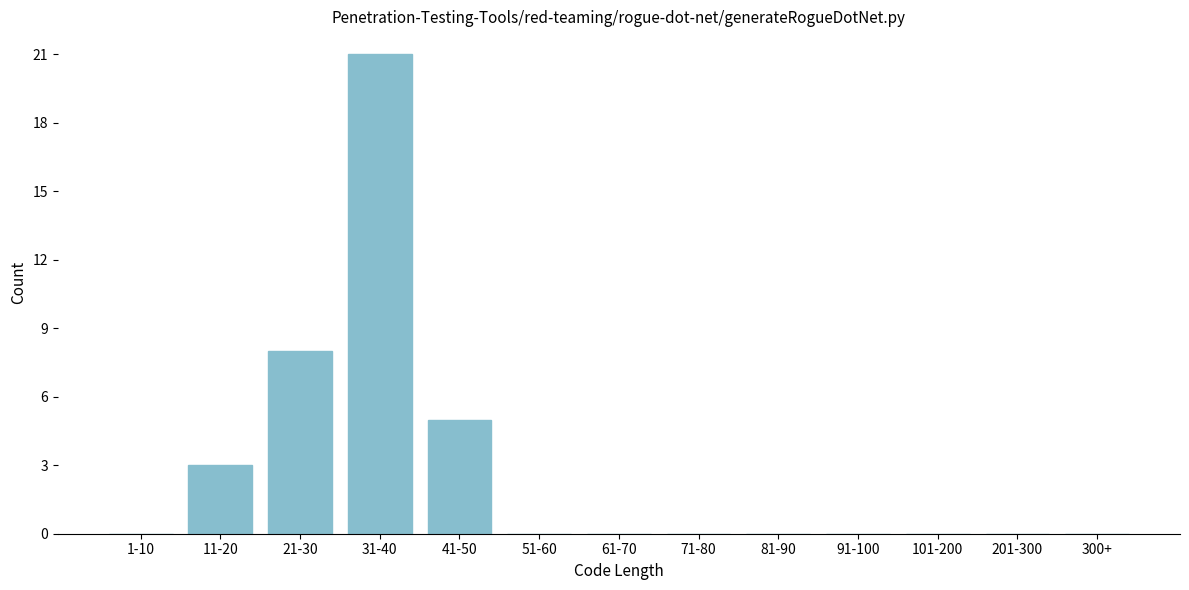

Reading left to right, transcribe all the data shown in this chart.

1-10=0	11-20=3	21-30=8	31-40=21	41-50=5	51-60=0	61-70=0	71-80=0	81-90=0	91-100=0	101-200=0	201-300=0	300+=0